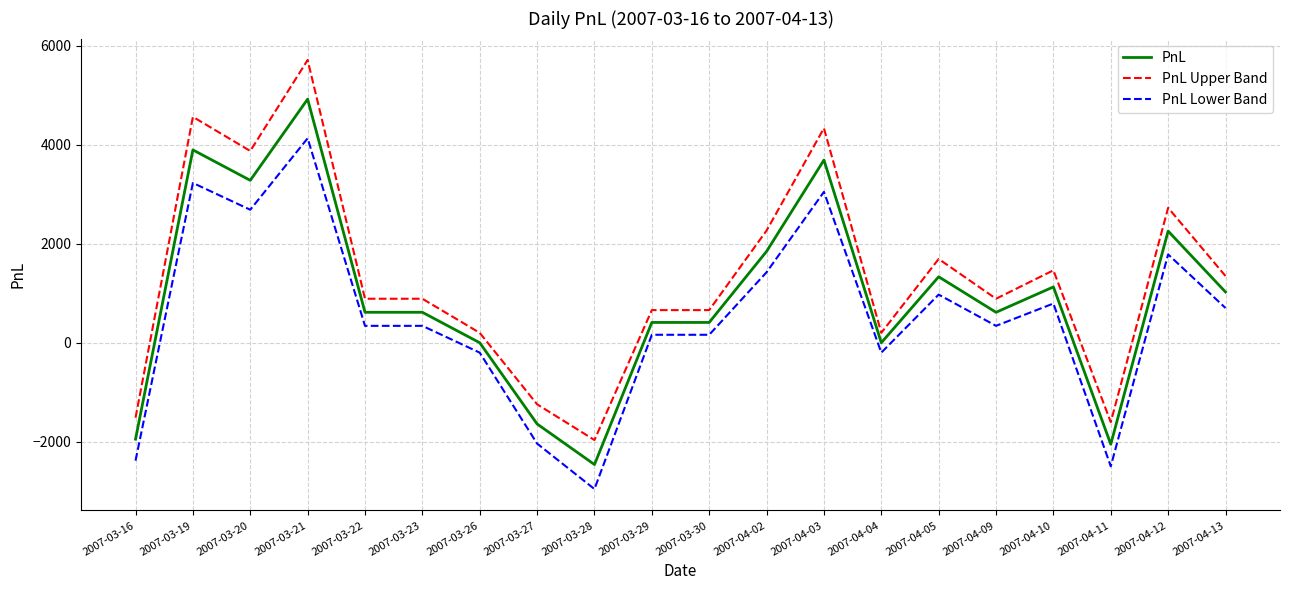

Which category has the highest value across all series?

2007-03-21